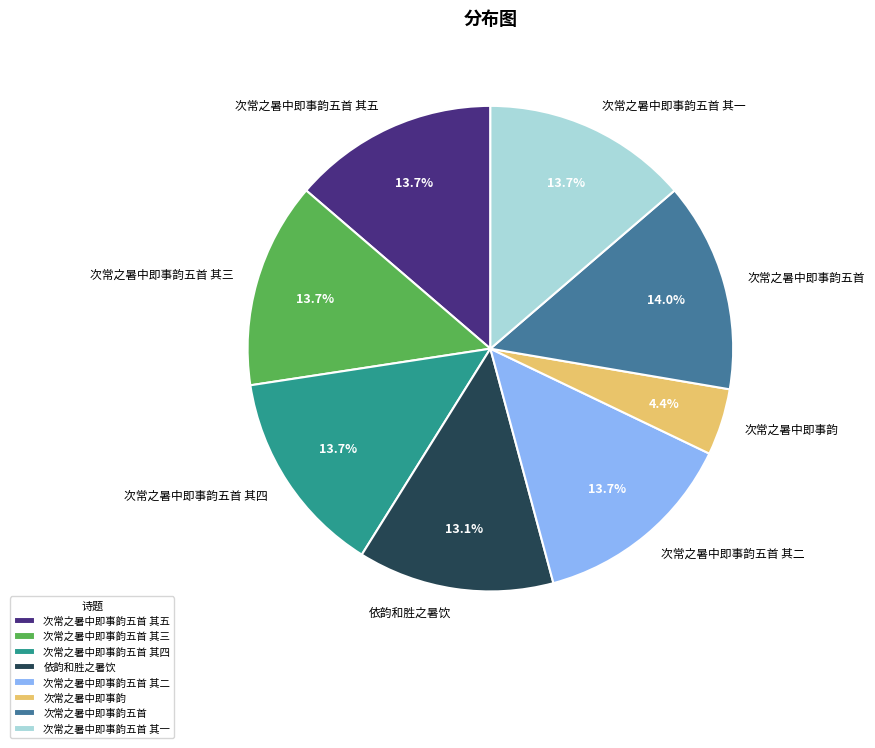

The 次常之暑中即事韵五首 其五 slice represents 2% of the pie. True or false?

False